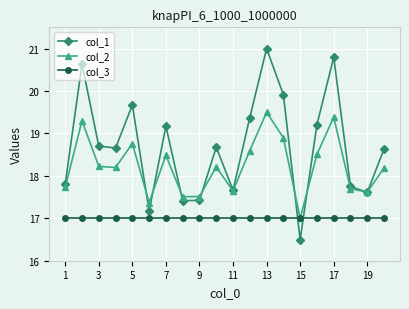

Which series has the widest spread of values?

col_1